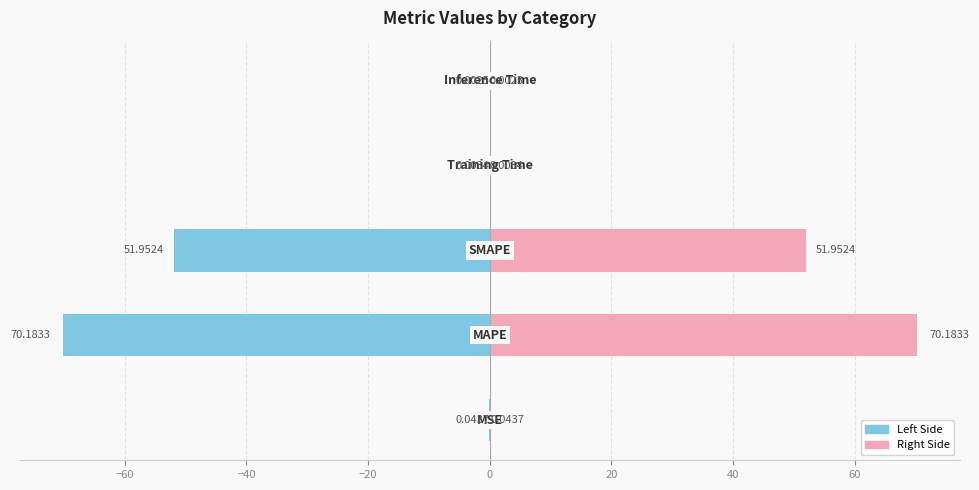

Does the chart contain stacked bars?

No